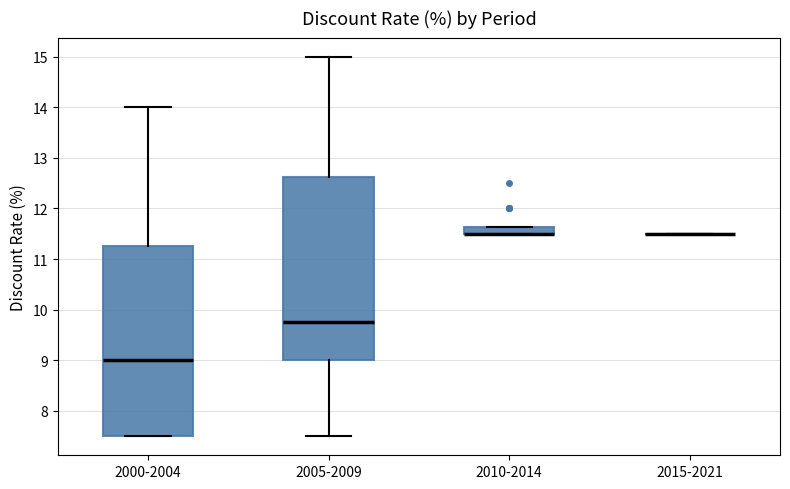

Which box is the tallest, from its lower edge to its upper edge?

2000-2004